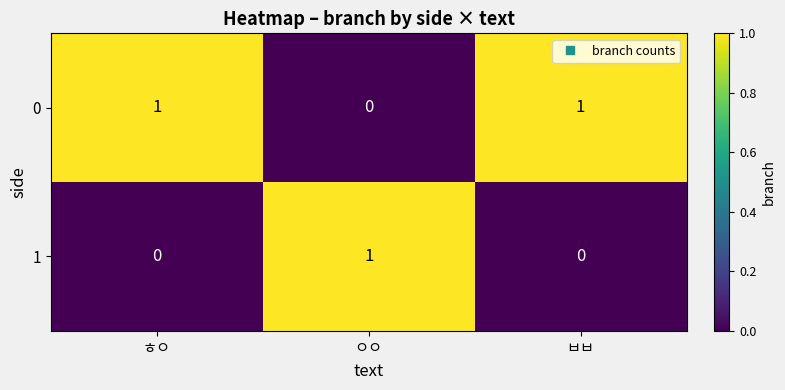

True or false: 0 has a value of 1 at ㅎㅇ.

True